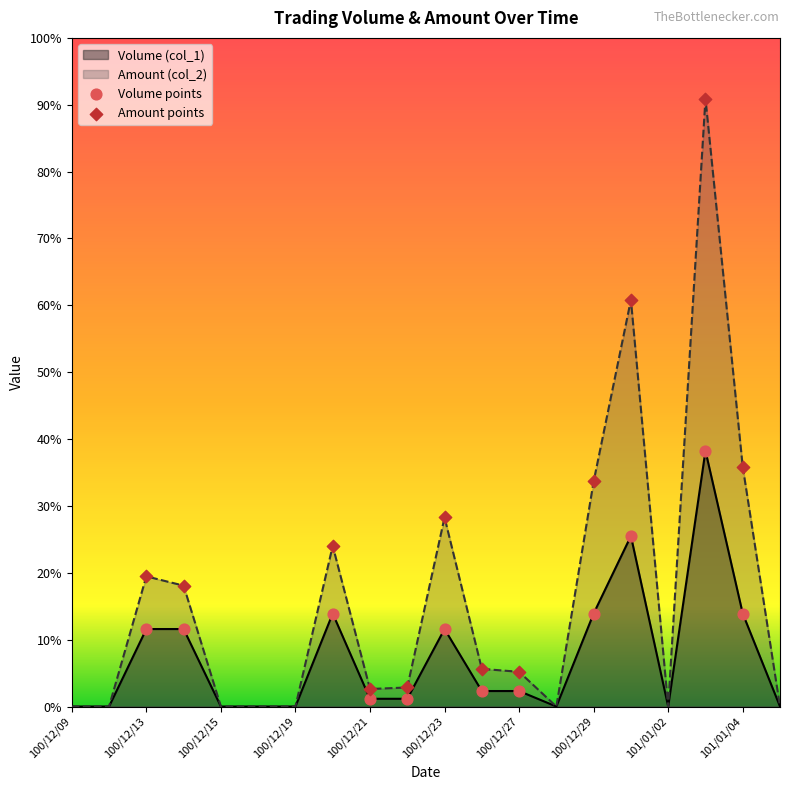

What are all the series names shown in the legend?

Volume points, Amount points